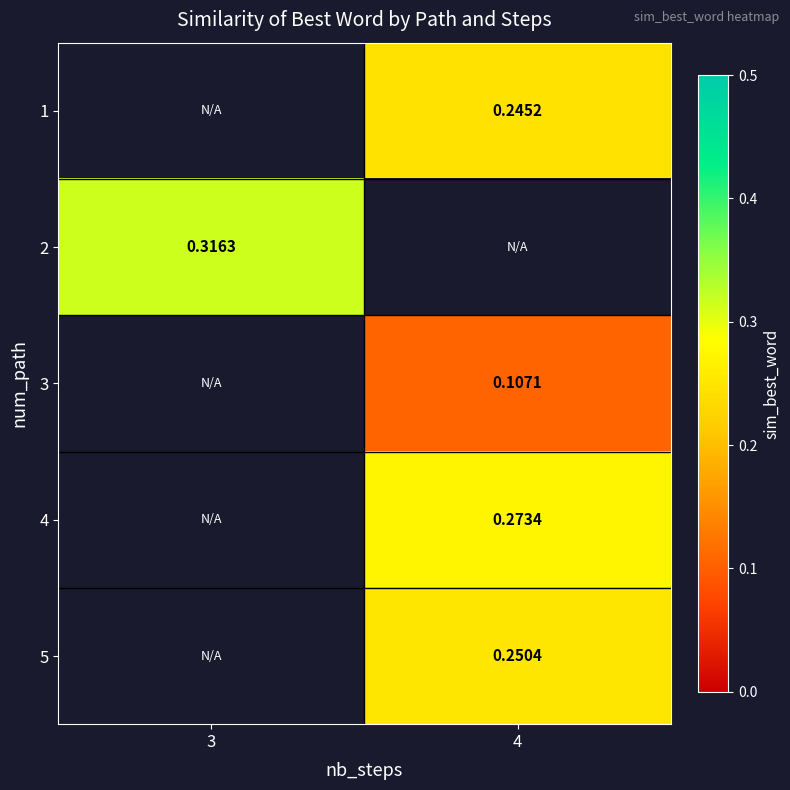

Is the value of 1 at 4 greater than the value of 5 at 4?

No